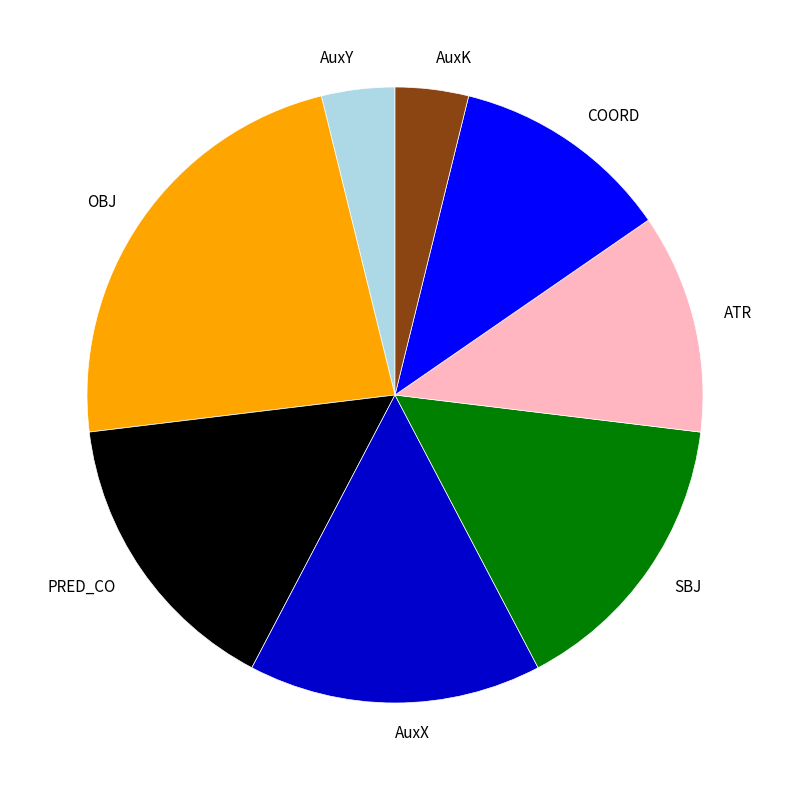

Between PRED_CO and AuxY, which is larger?

PRED_CO